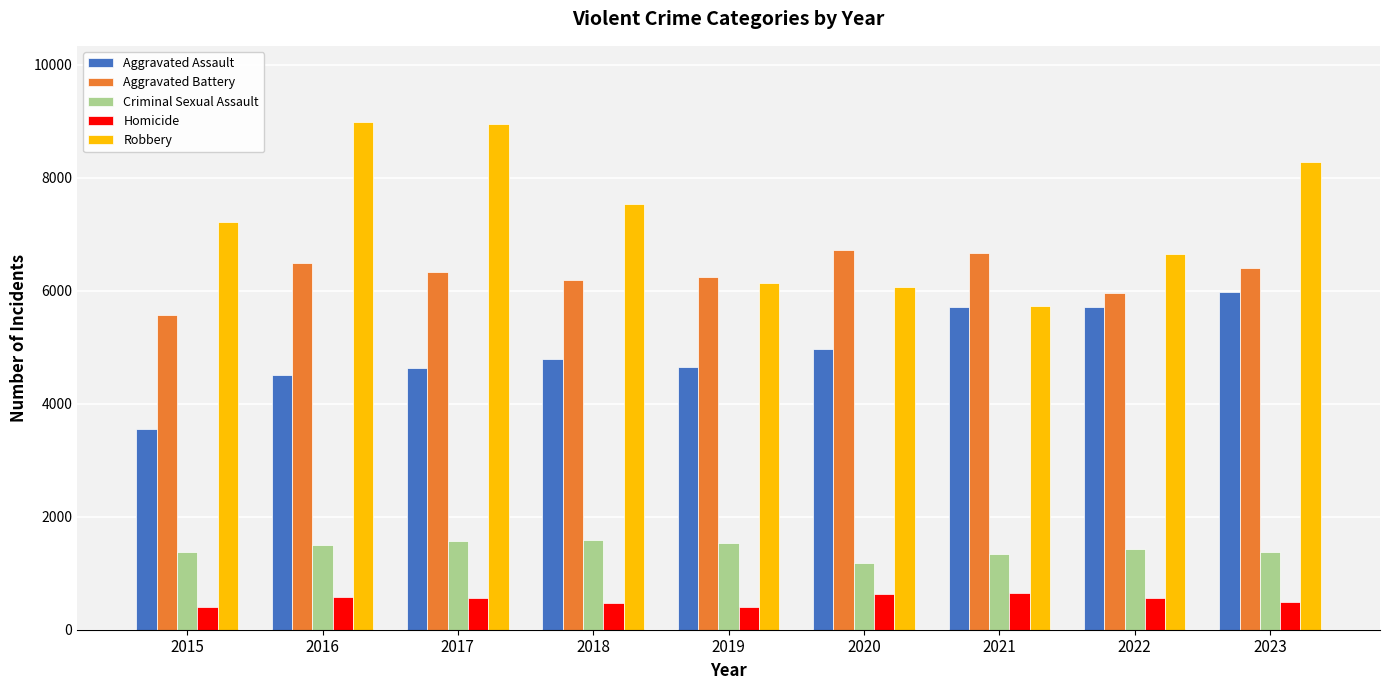

What are all the series names shown in the legend?

Aggravated Assault, Aggravated Battery, Criminal Sexual Assault, Homicide, Robbery